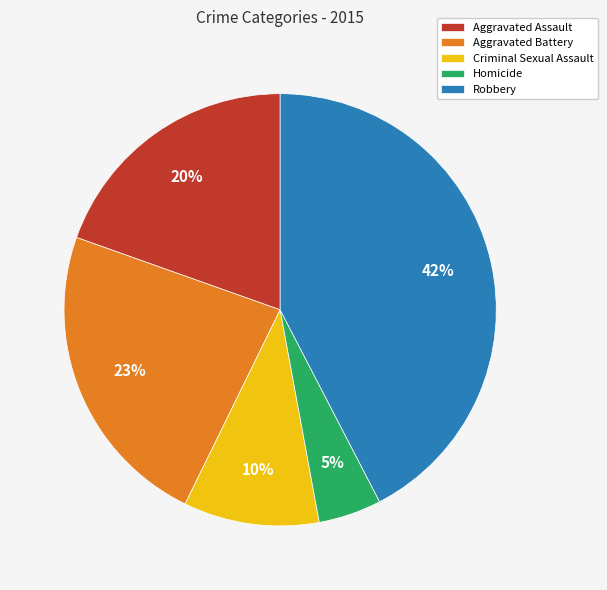

Which slice is the largest?

Robbery